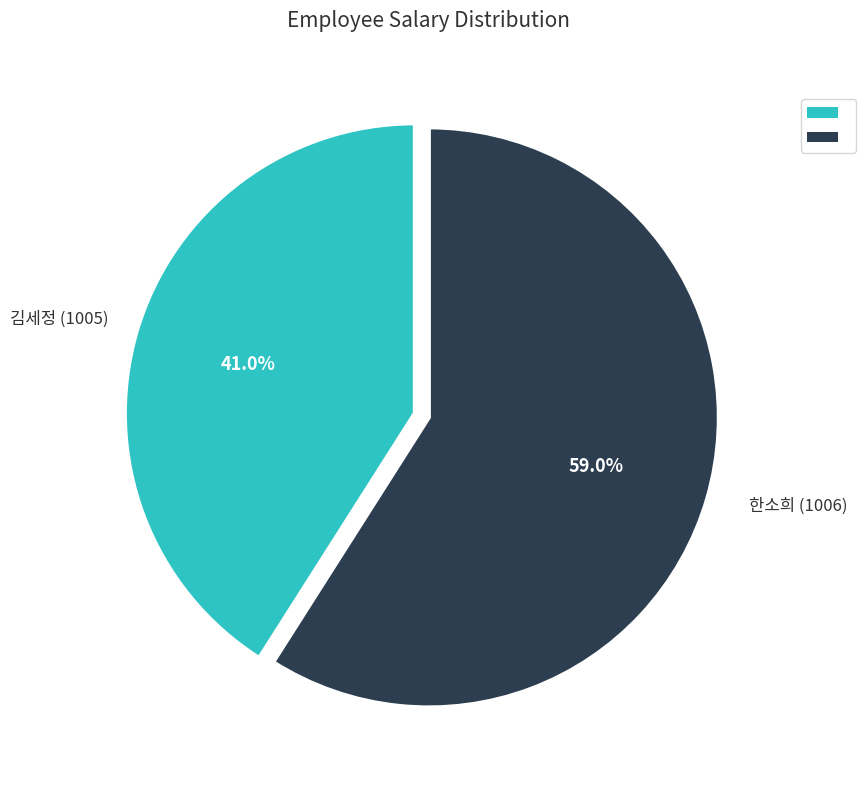

Is there a majority slice in this chart?

Yes